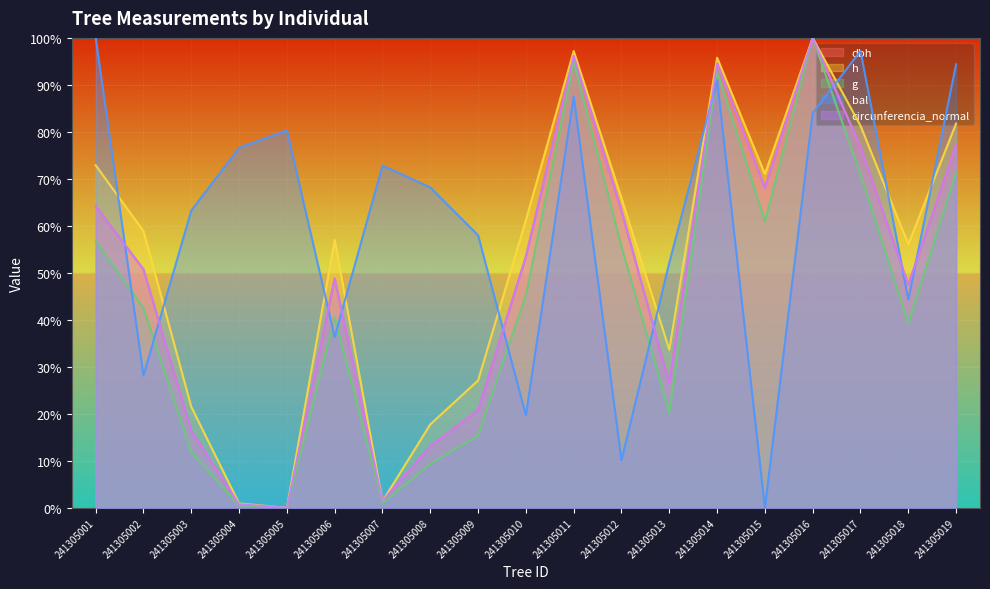

What is the total value across all series at 241305003?

129.3